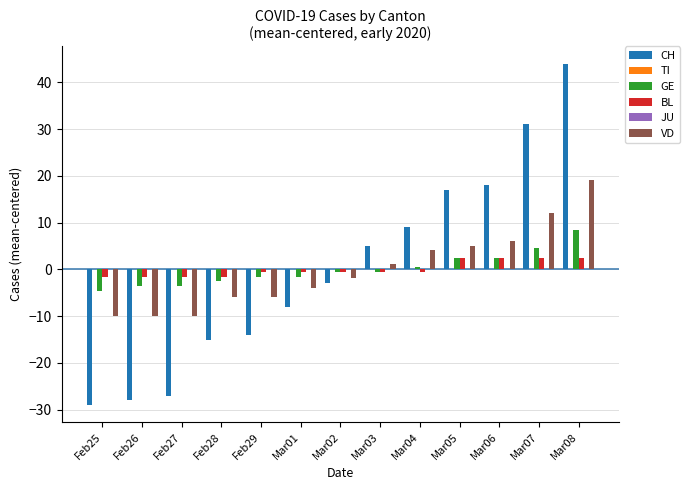

What is the sum of the CH values at Mar01 and Feb27?

-35.0